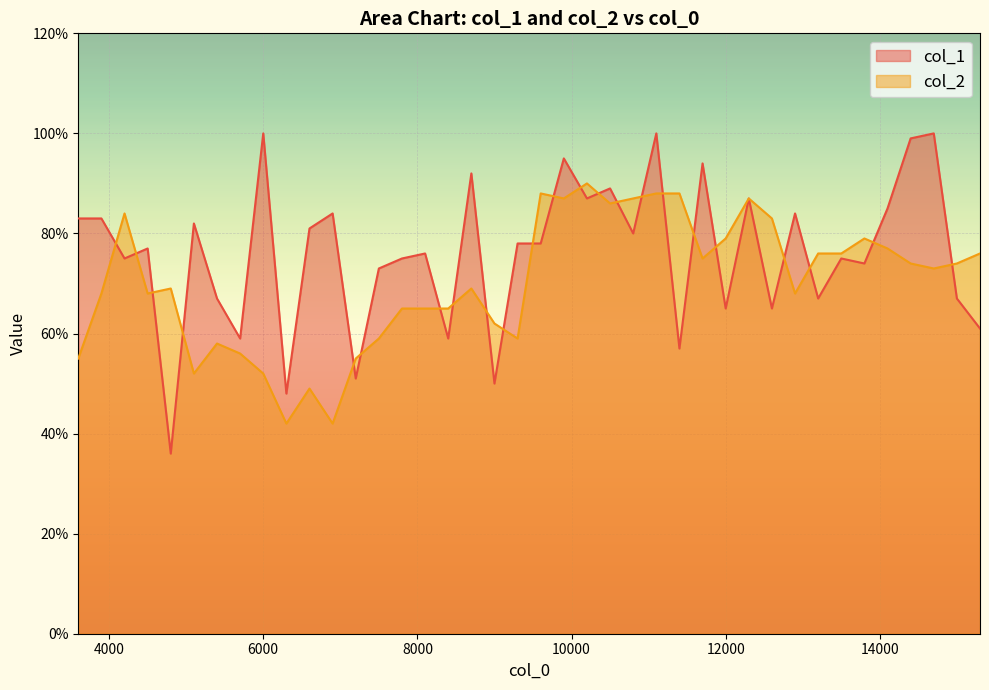

How many times do col_1 and col_2 cross each other?

23